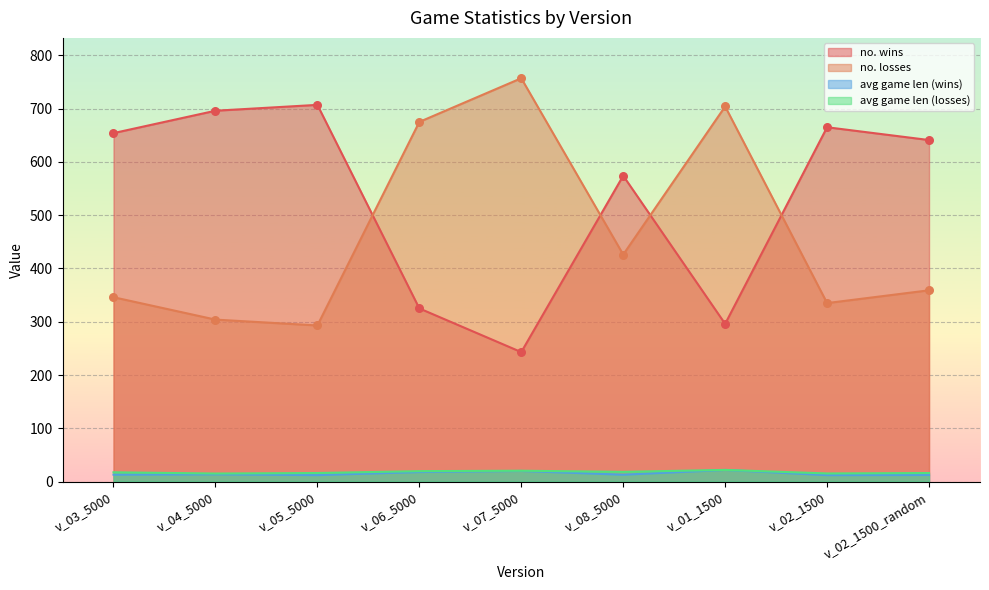

Is the value of no. wins at v_08_5000 greater than the value of no. losses at v_08_5000?

Yes